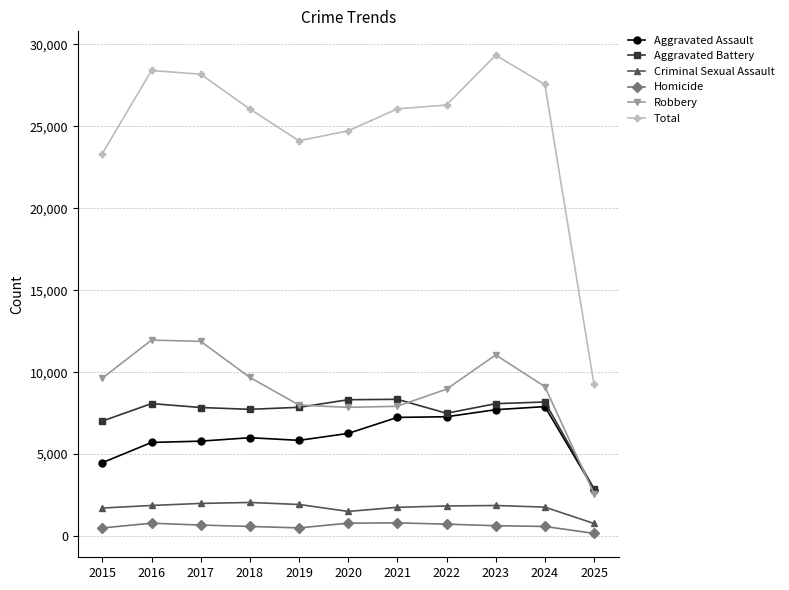

What is the sum of the Total values at 2018 and 2023?

55397